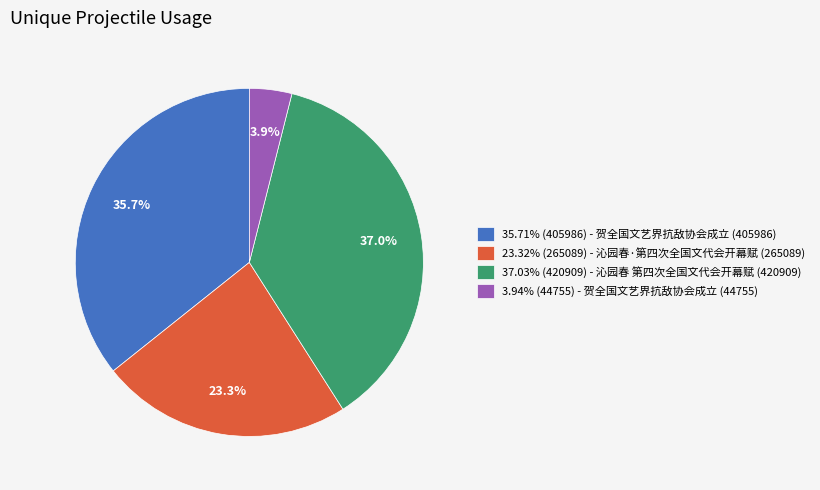

Is the sum of 23.32% (265089) - 沁园春·第四次全国文代会开幕赋 (265089) and 3.94% (44755) - 贺全国文艺界抗敌协会成立 (44755) greater than half?

No